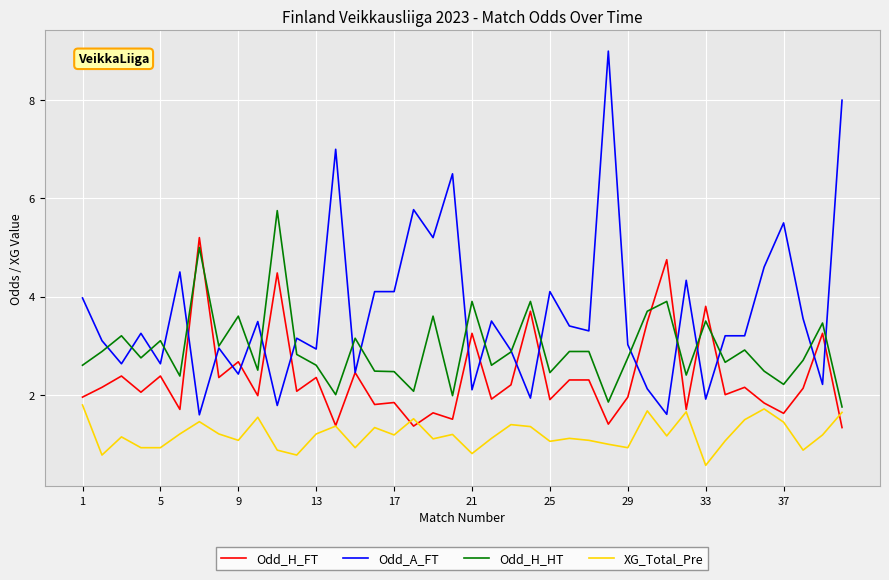

At how many categories does at least one series exceed 1?

40